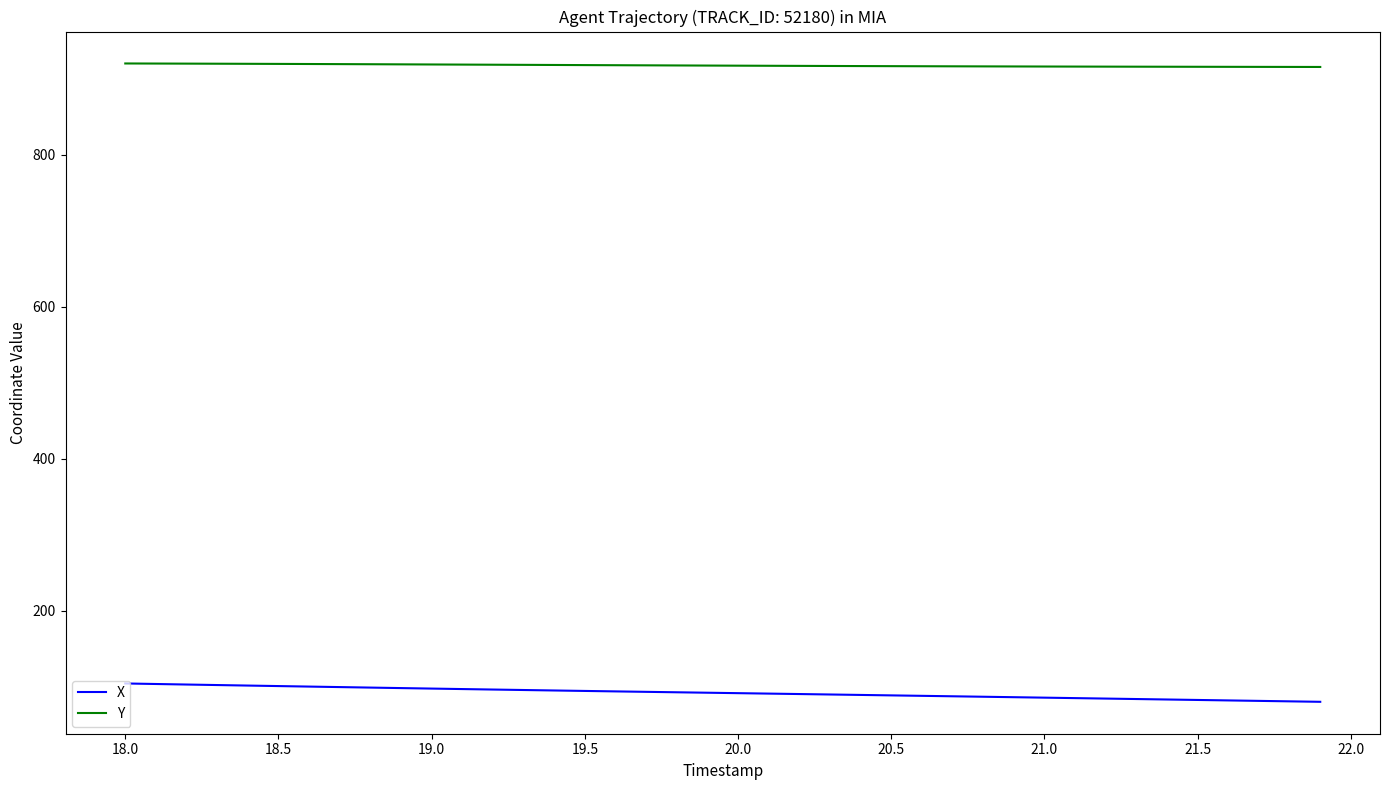

Is this an area chart (filled region under the line)?

No